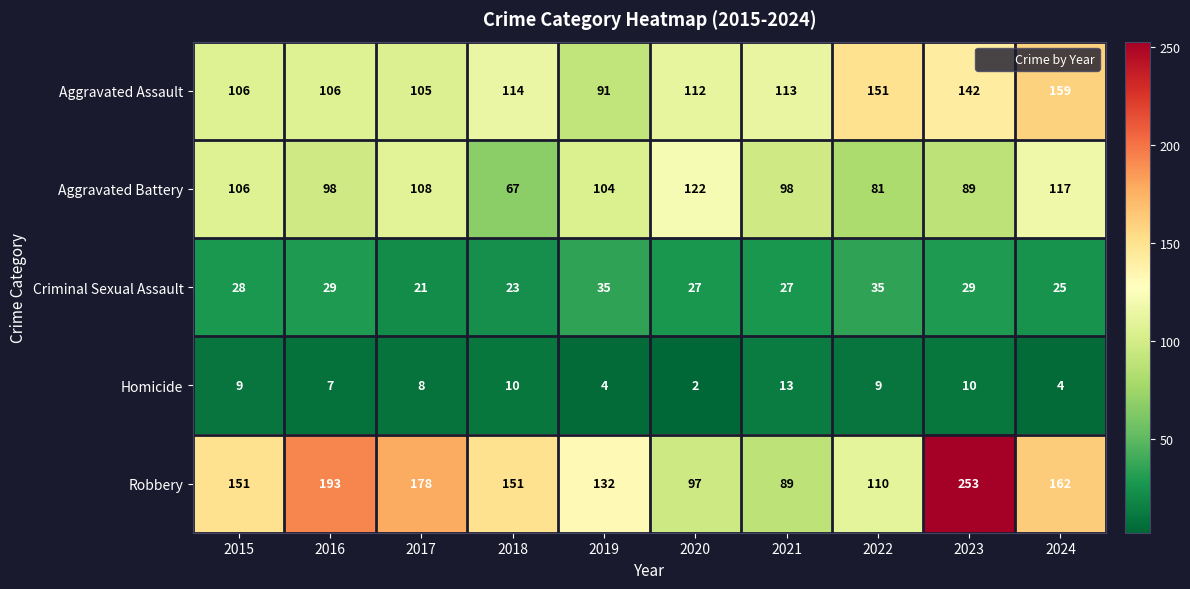

Which series has the largest total across all categories?

Robbery